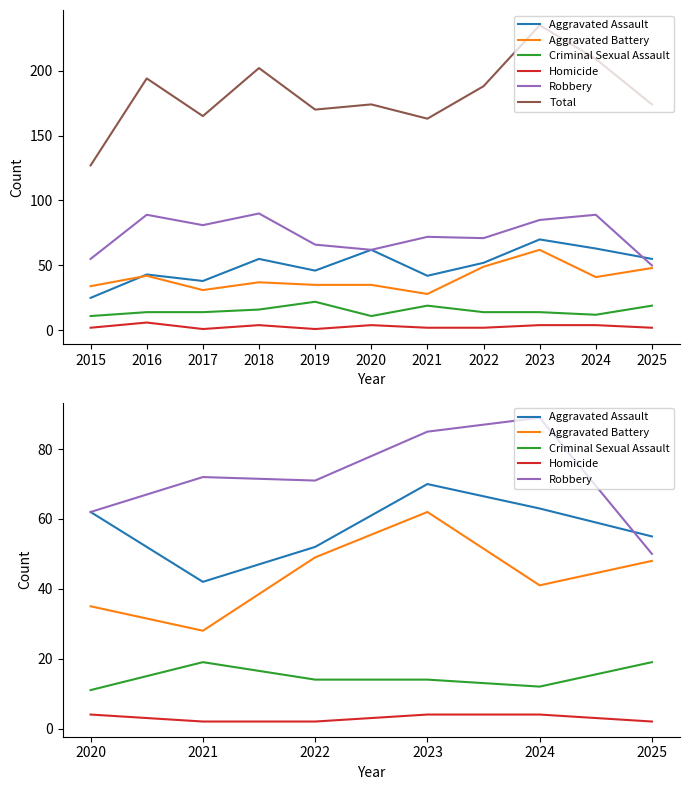

At 2017, list the series in order from smallest to largest.

Homicide, Criminal Sexual Assault, Aggravated Battery, Aggravated Assault, Robbery, Total